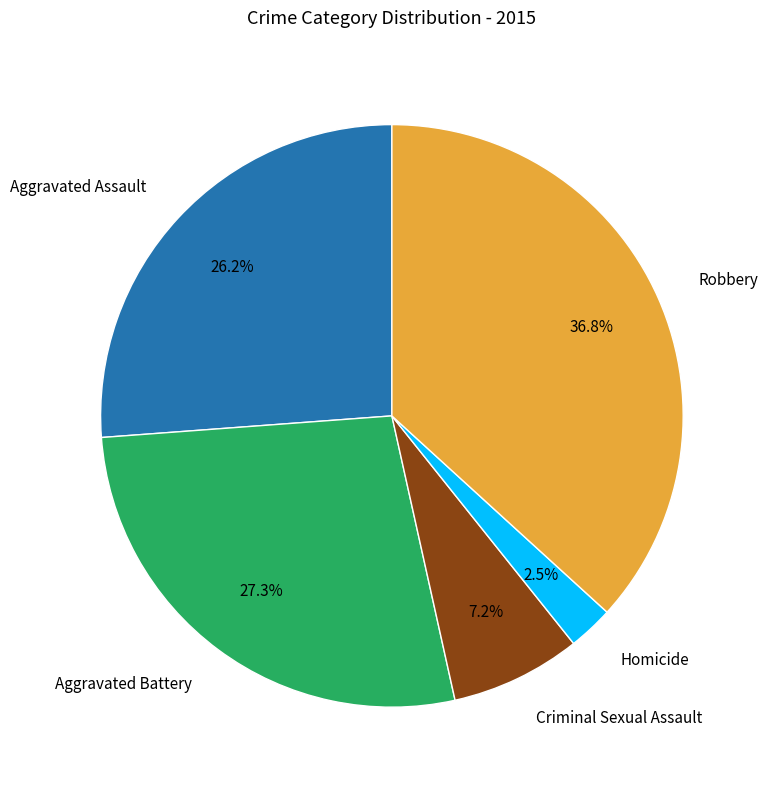

Count the number of slices in the pie.

5